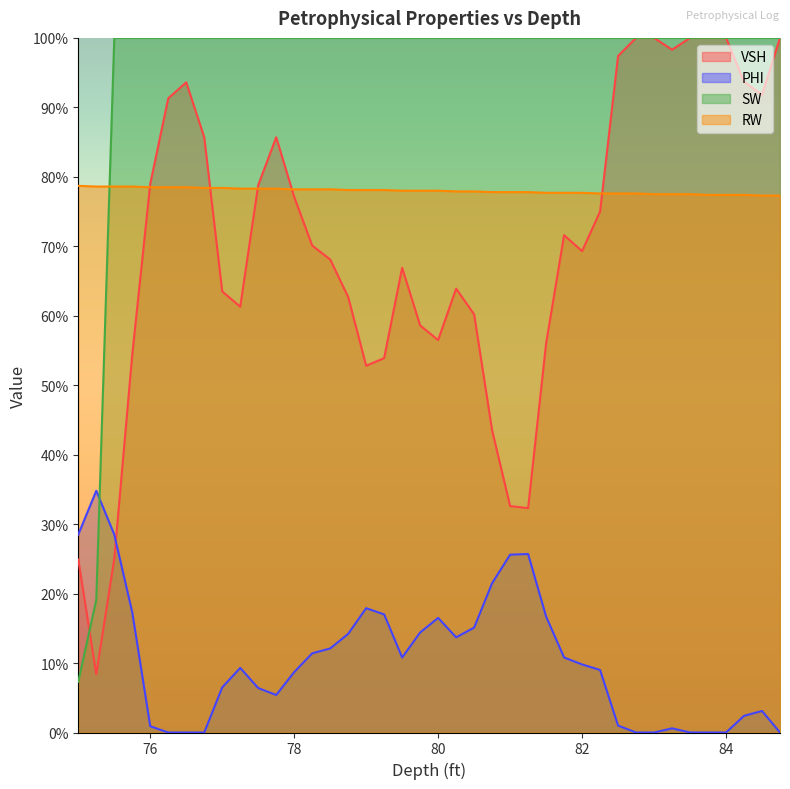

True or false: RW has more than 1 interior local peaks.

False